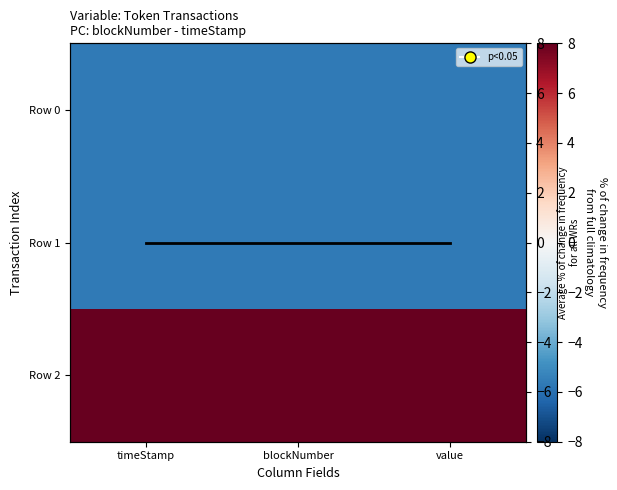

Which label corresponds to the smallest value in the chart?

value